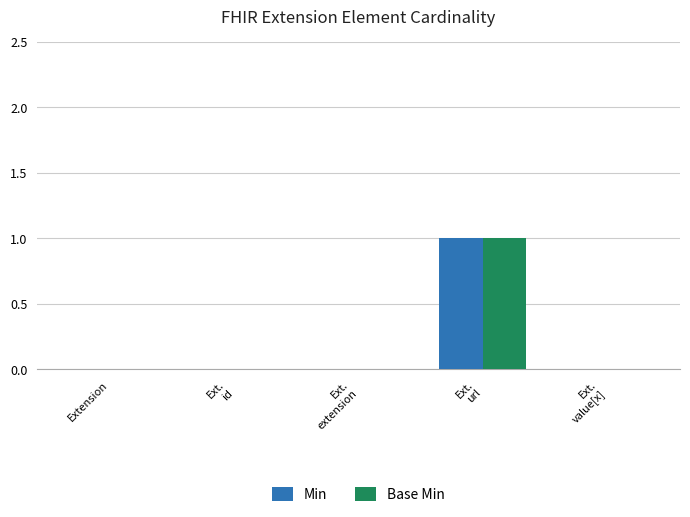

At which category is the sum across all series the highest?

Ext.
url